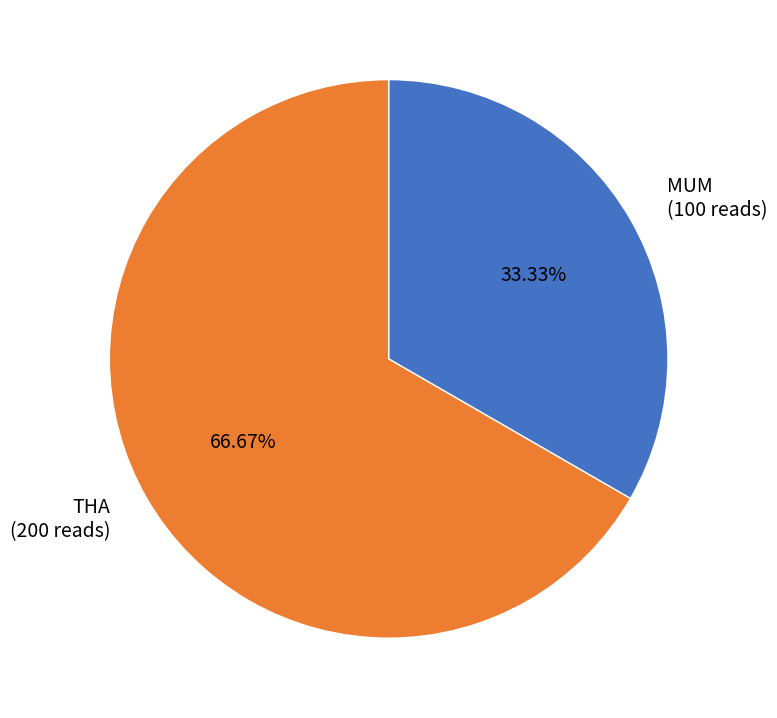

What is the total percentage of THA and MUM?

100.0%